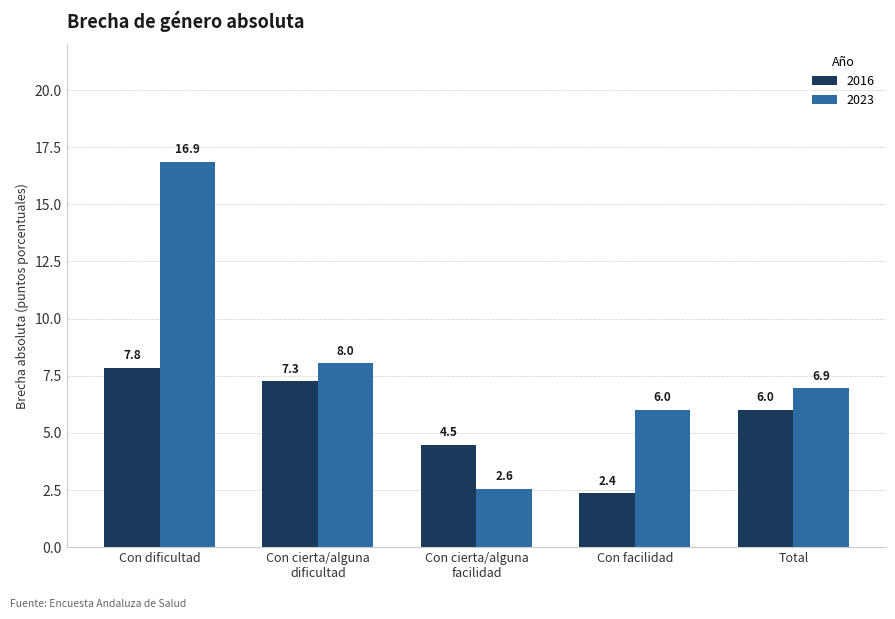

What is the label of the 2nd bar from the left?

Con cierta/alguna
dificultad